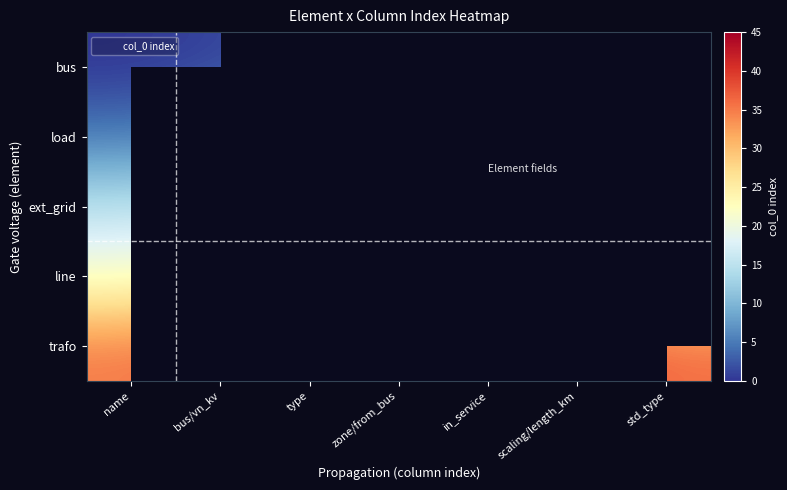

Reading left to right, list all the values displayed in this chart.

bus: name=0	bus/vn_kv=1	type=2	zone/from_bus=3	in_service=4	scaling/length_km=-1	std_type=-1
load: name=5	bus/vn_kv=6	type=14	zone/from_bus=-1	in_service=13	scaling/length_km=12	std_type=-1
ext_grid: name=15	bus/vn_kv=16	type=-1	zone/from_bus=-1	in_service=20	scaling/length_km=-1	std_type=-1
line: name=21	bus/vn_kv=23	type=33	zone/from_bus=24	in_service=34	scaling/length_km=25	std_type=22
trafo: name=35	bus/vn_kv=37	type=-1	zone/from_bus=38	in_service=-1	scaling/length_km=39	std_type=36